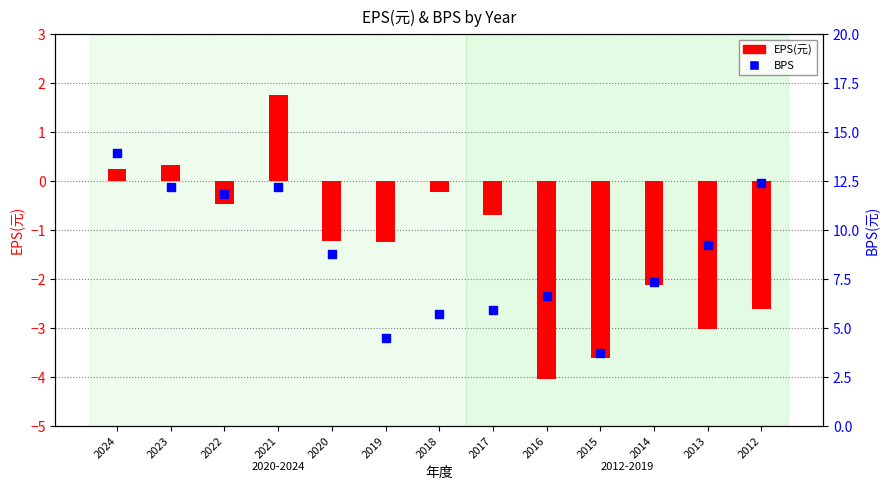

What is the total value across all series at 2018?

5.5